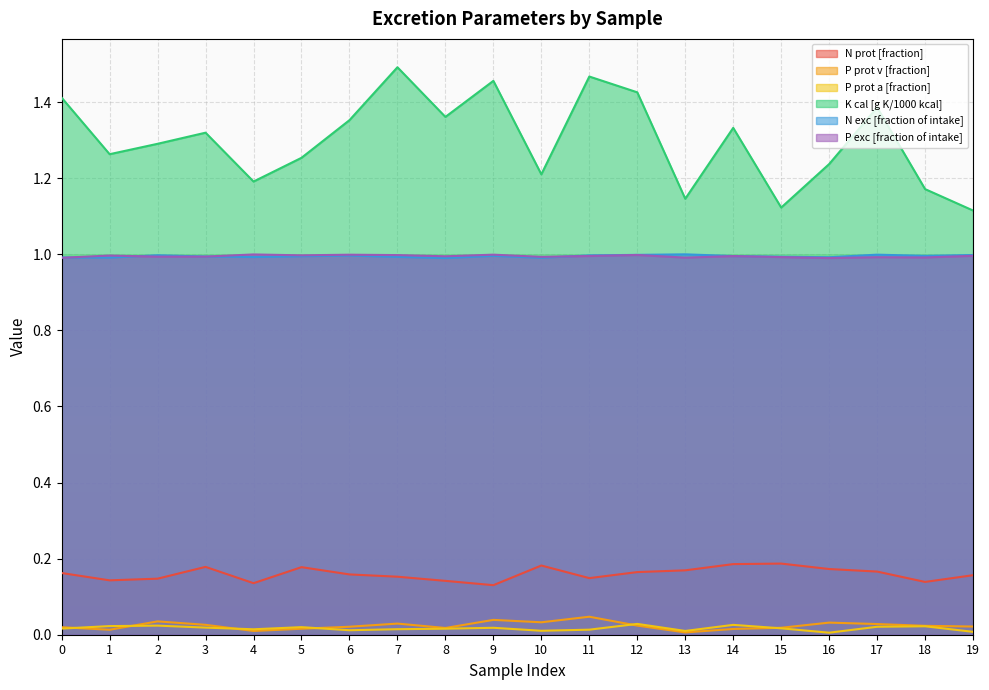

Rank the series at 7 from lowest to highest value.

P prot a [fraction], P prot v [fraction], N prot [fraction], N exc [fraction of intake], P exc [fraction of intake], K cal [g K/1000 kcal]